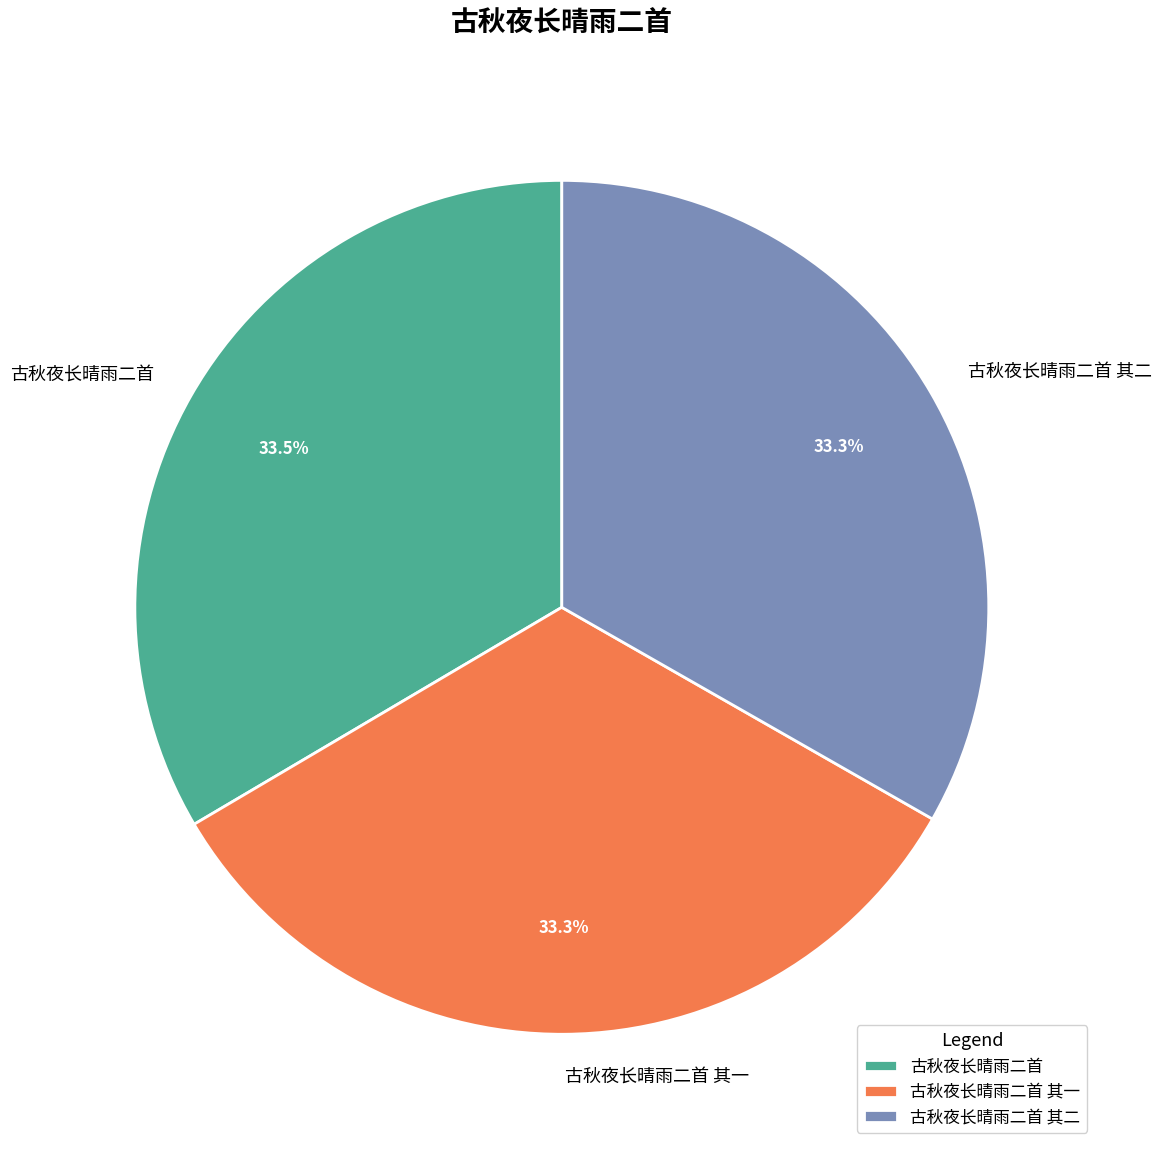

Is there a majority slice in this chart?

No